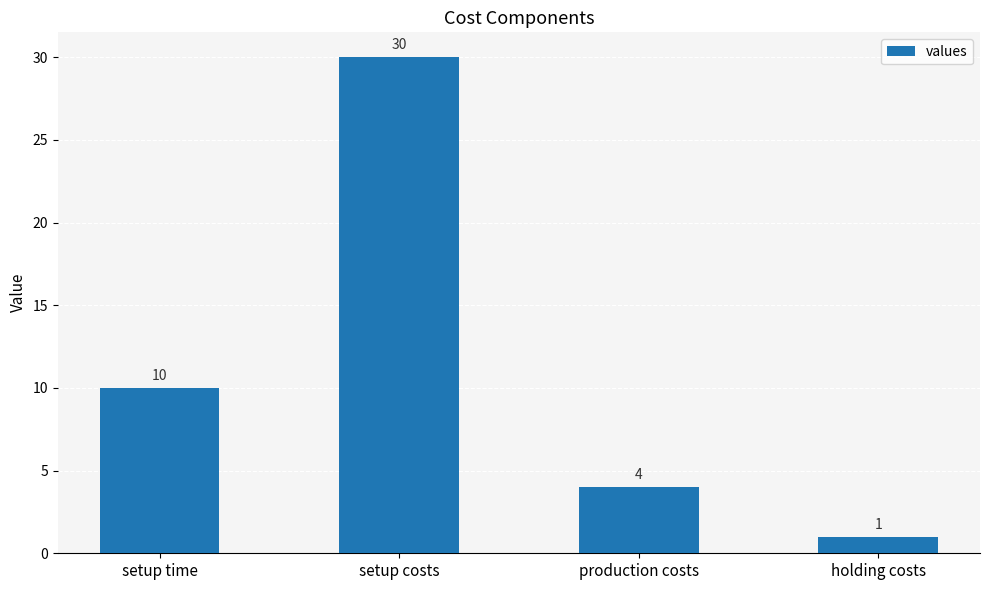

Reading left to right, list all the values displayed in this chart.

10	30	4	1